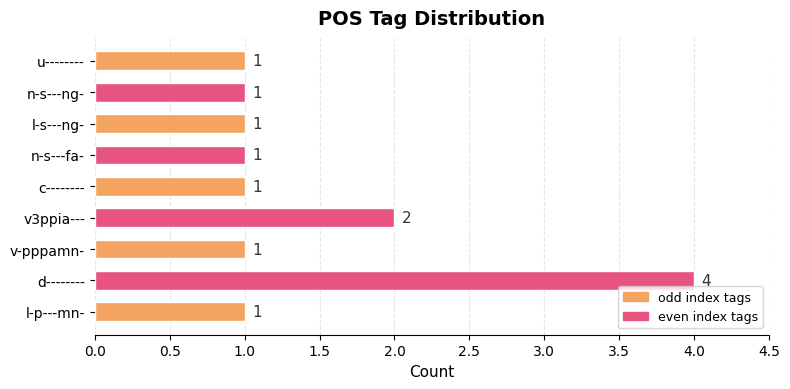

Approximately how many times larger is the value at d-------- compared to c--------?

4.0